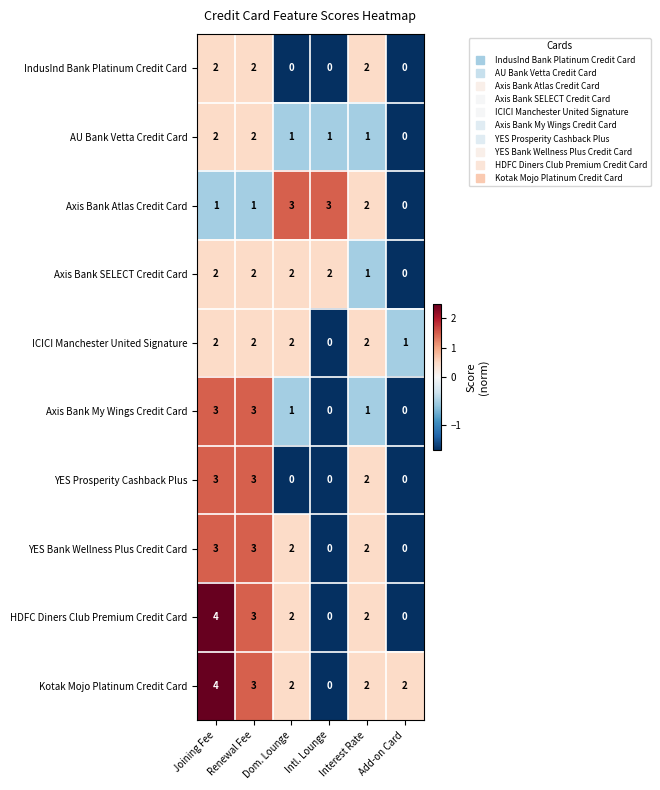

What is the sum of the Axis Bank Atlas Credit Card values at Dom. Lounge and Add-on Card?

3